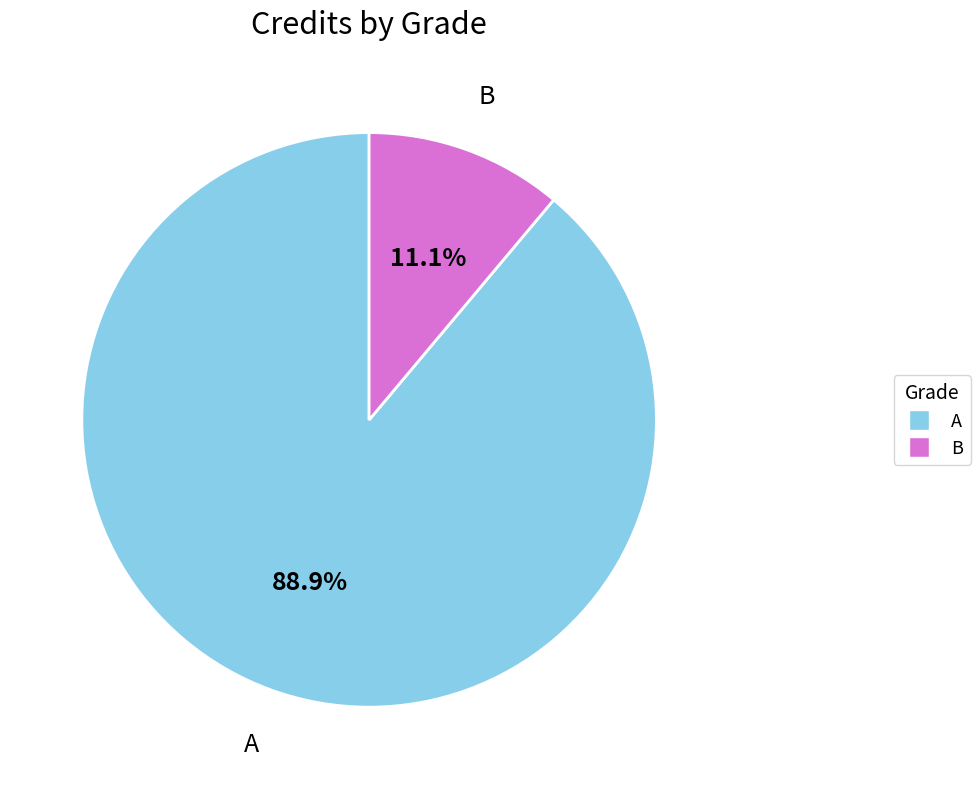

Is there a majority slice in this chart?

Yes